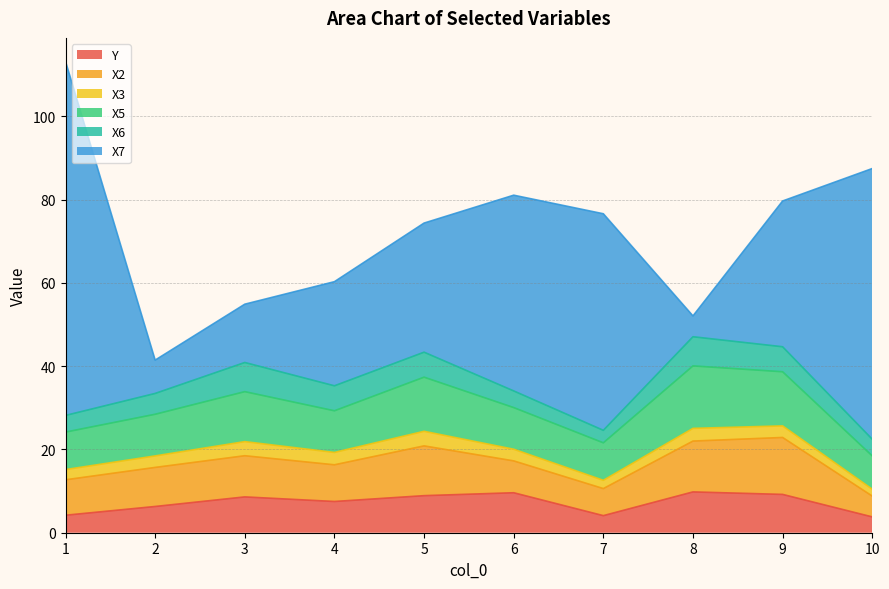

True or false: X6 has a value of 4.0 at 6.

True